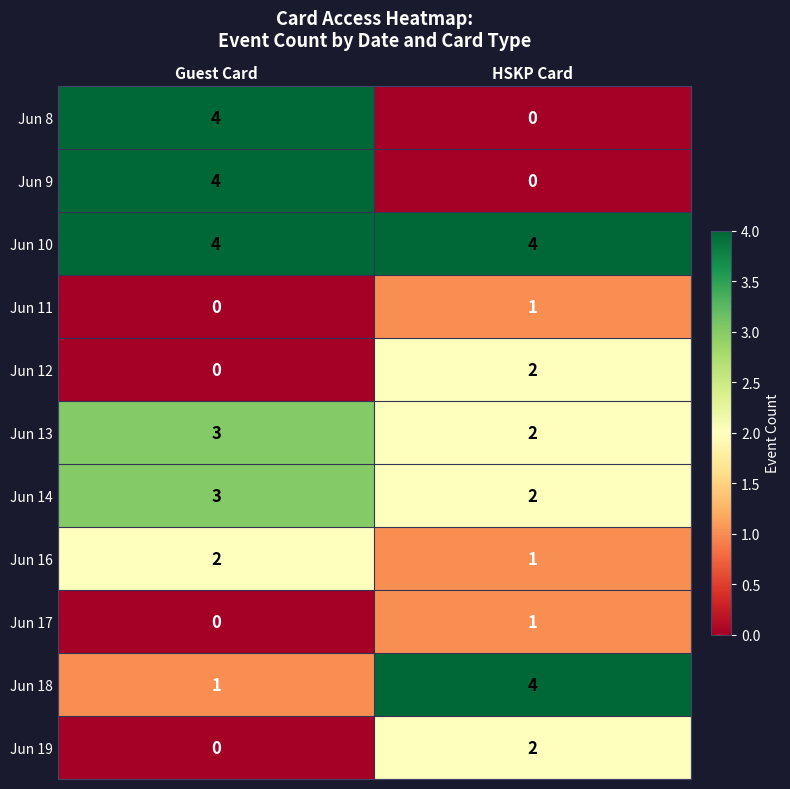

Reading left to right, transcribe all the data shown in this chart.

Jun 8: Guest Card=4	HSKP Card=0
Jun 9: Guest Card=4	HSKP Card=0
Jun 10: Guest Card=4	HSKP Card=4
Jun 11: Guest Card=0	HSKP Card=1
Jun 12: Guest Card=0	HSKP Card=2
Jun 13: Guest Card=3	HSKP Card=2
Jun 14: Guest Card=3	HSKP Card=2
Jun 16: Guest Card=2	HSKP Card=1
Jun 17: Guest Card=0	HSKP Card=1
Jun 18: Guest Card=1	HSKP Card=4
Jun 19: Guest Card=0	HSKP Card=2